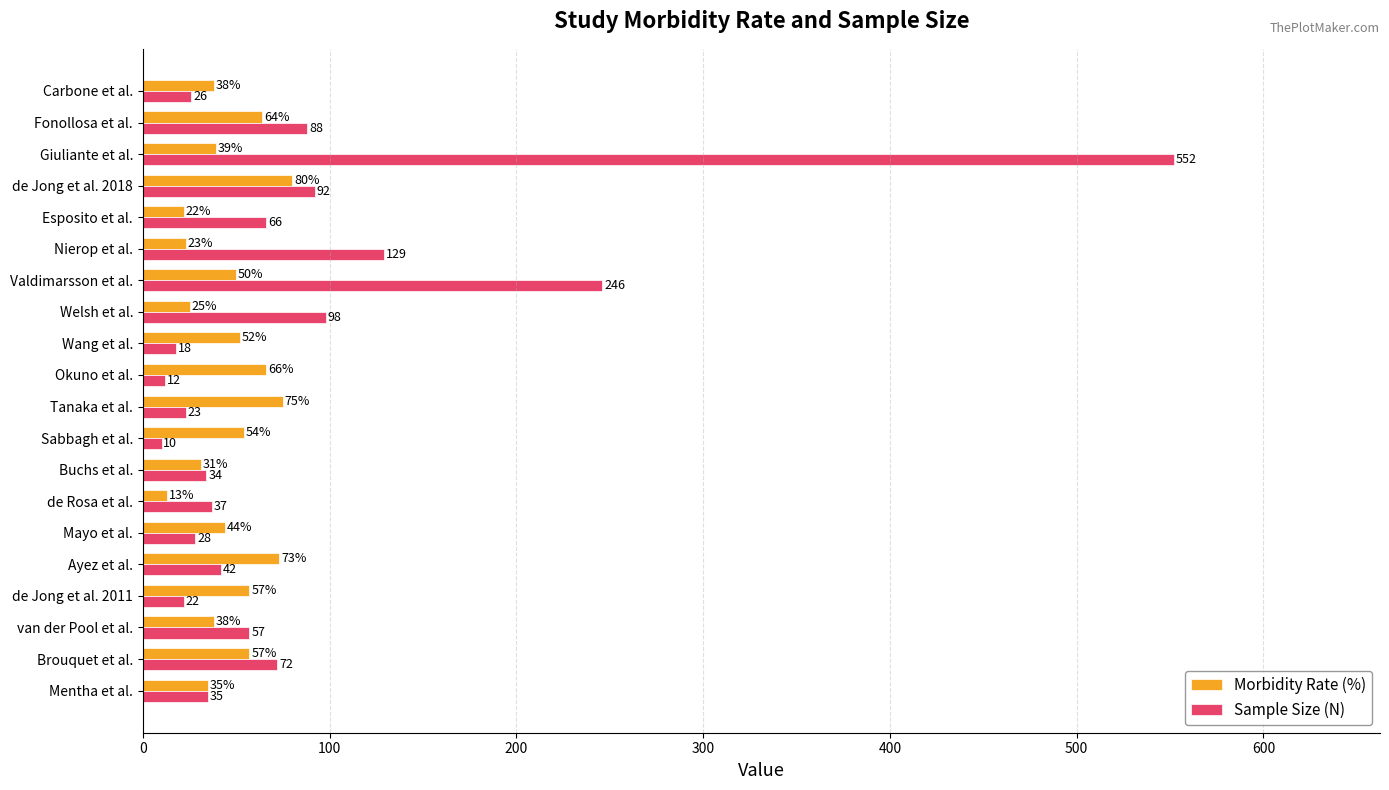

True or false: Morbidity Rate (%) has a value of 22 at Esposito et al..

True